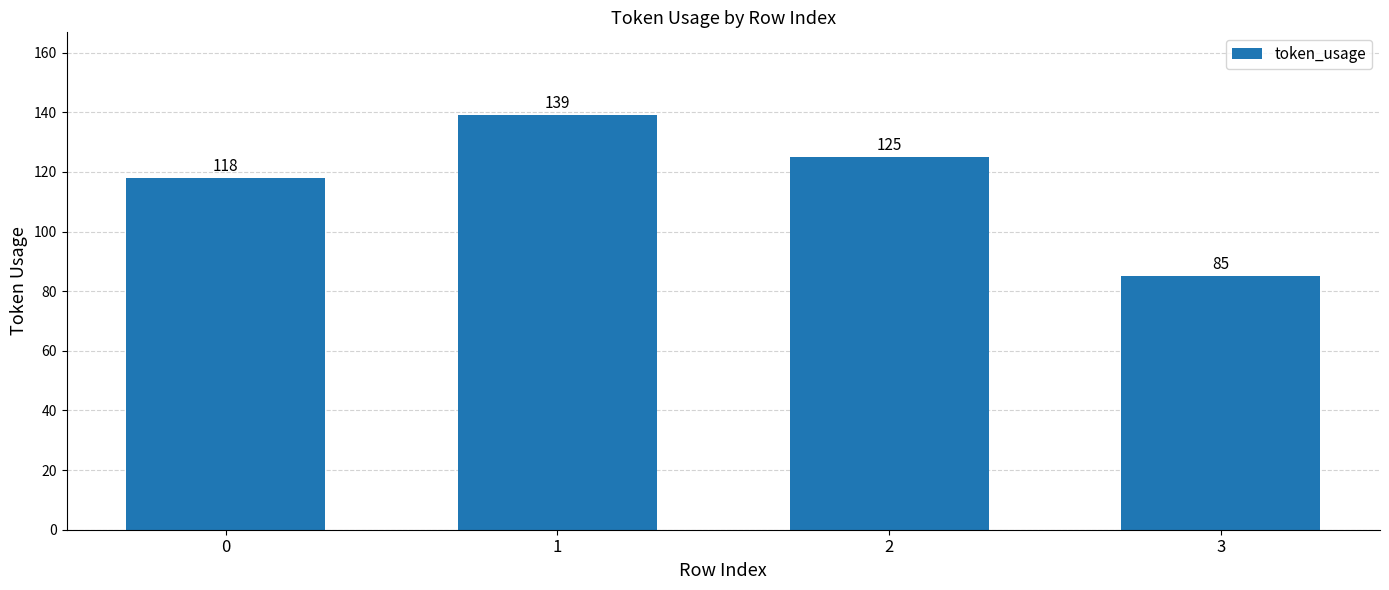

Reading left to right, transcribe all the data shown in this chart.

118	139	125	85